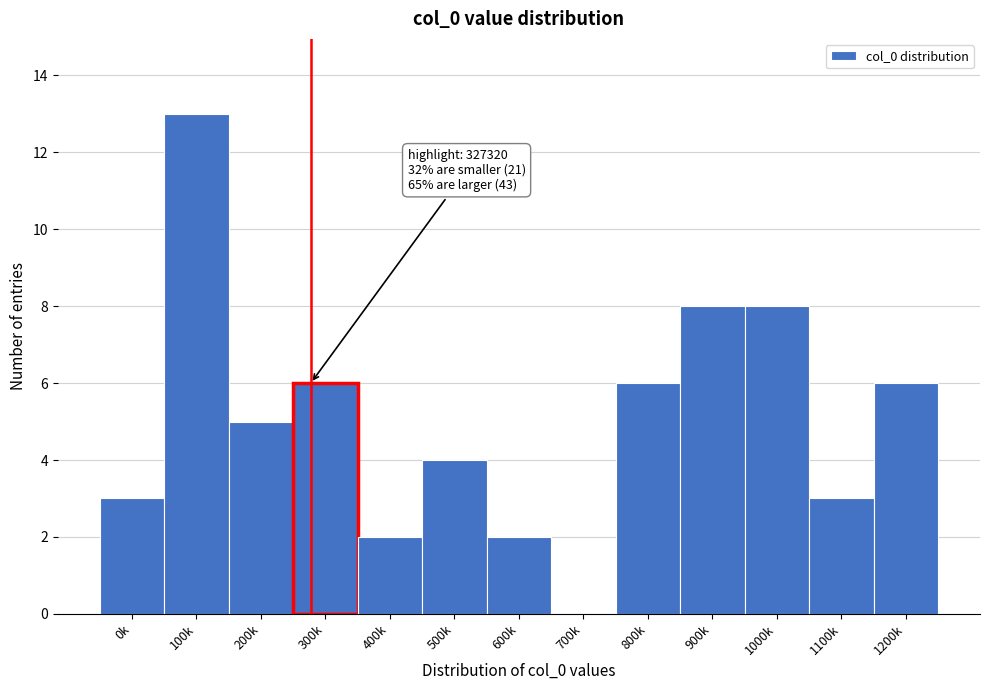

Reading left to right, extract all data points from this chart.

0k=3	100k=13	200k=5	300k=6	400k=2	500k=4	600k=2	700k=0	800k=6	900k=8	1000k=8	1100k=3	1200k=6